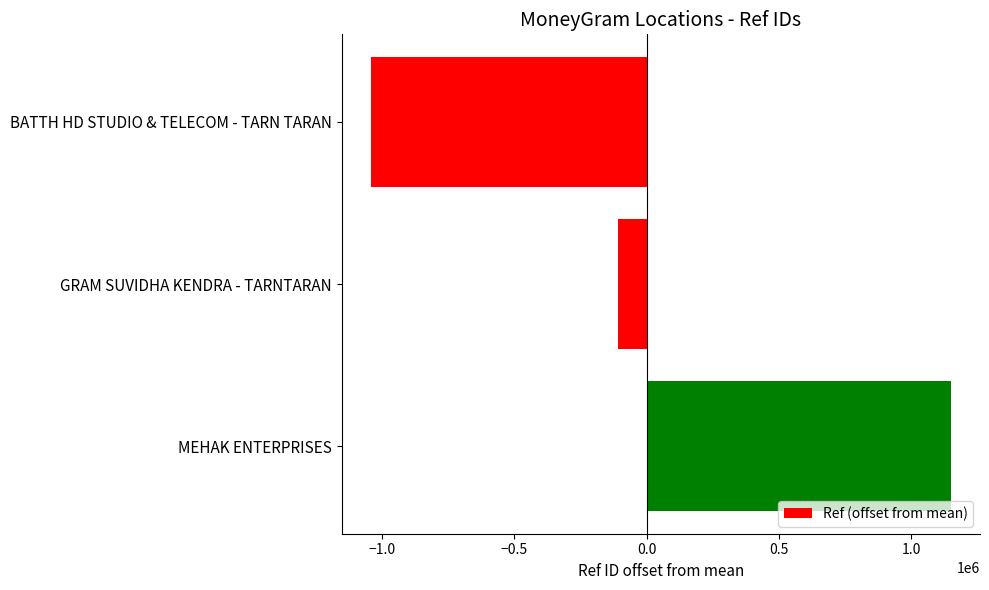

What is the value of the 3rd bar from the top?

1151412